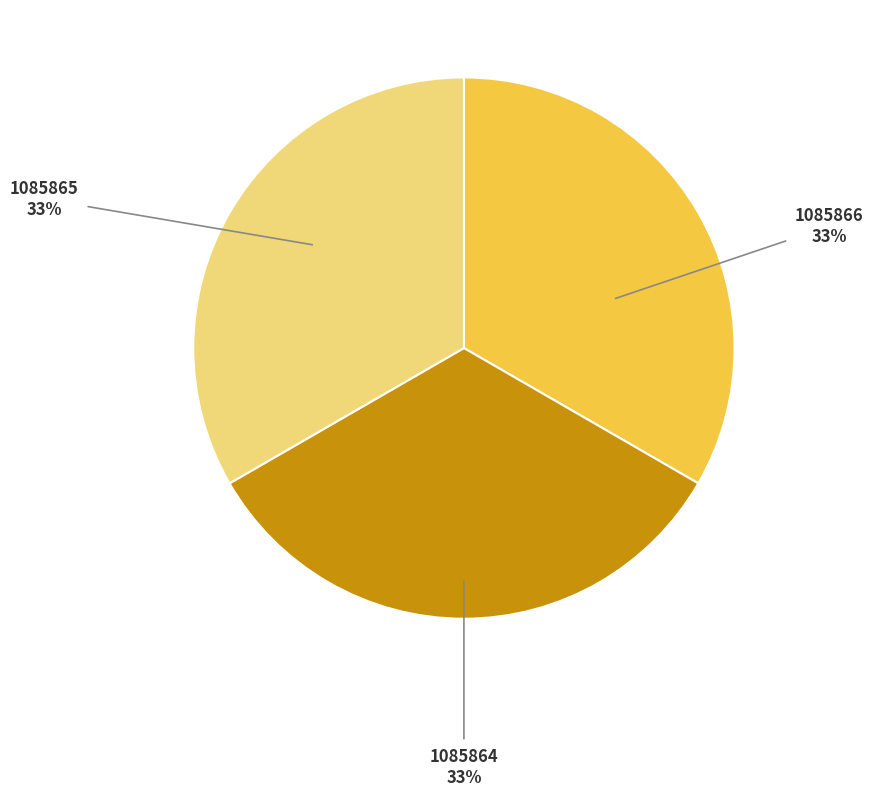

Count the number of slices in the pie.

3